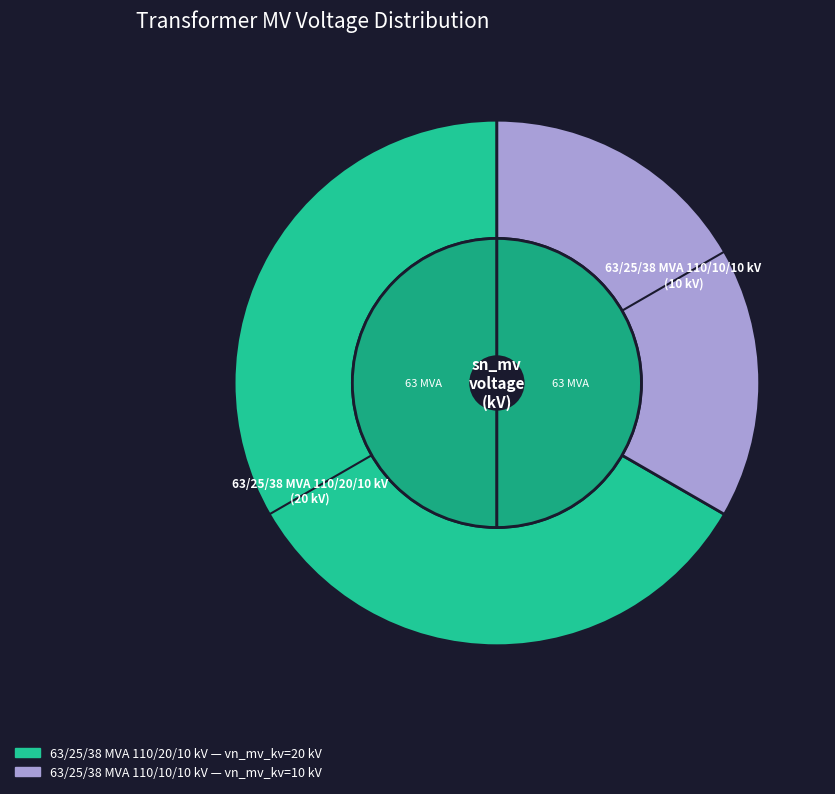

What percentage is the 63/25/38 MVA 110/10/10 kV slice, to the nearest percent?

33%